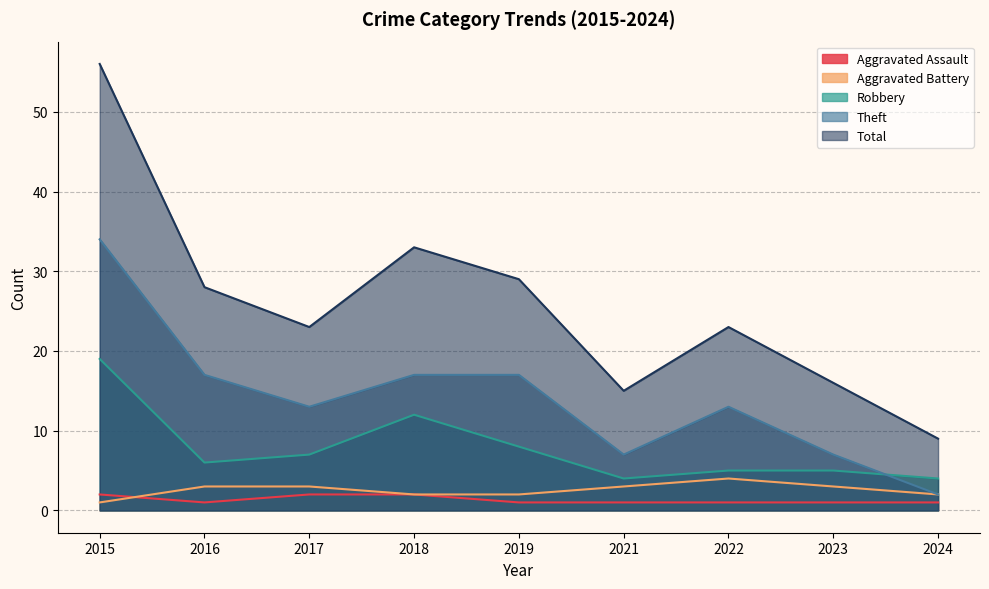

What is the highest value of the Aggravated Assault series?

2